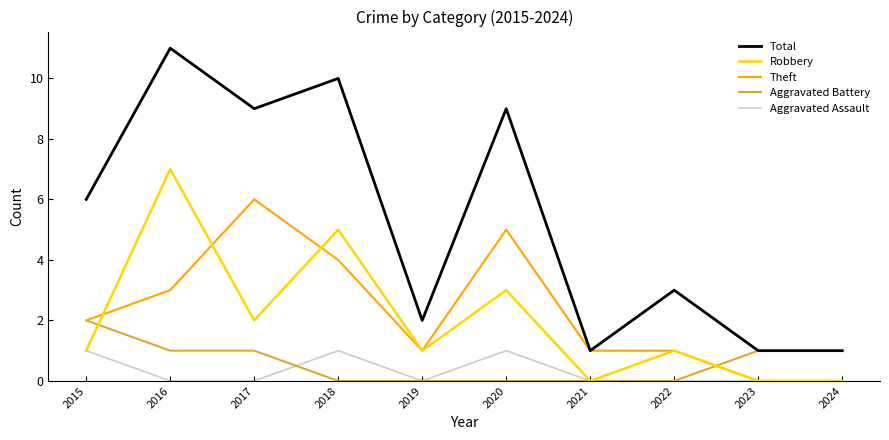

Does the chart have visible grid lines?

No